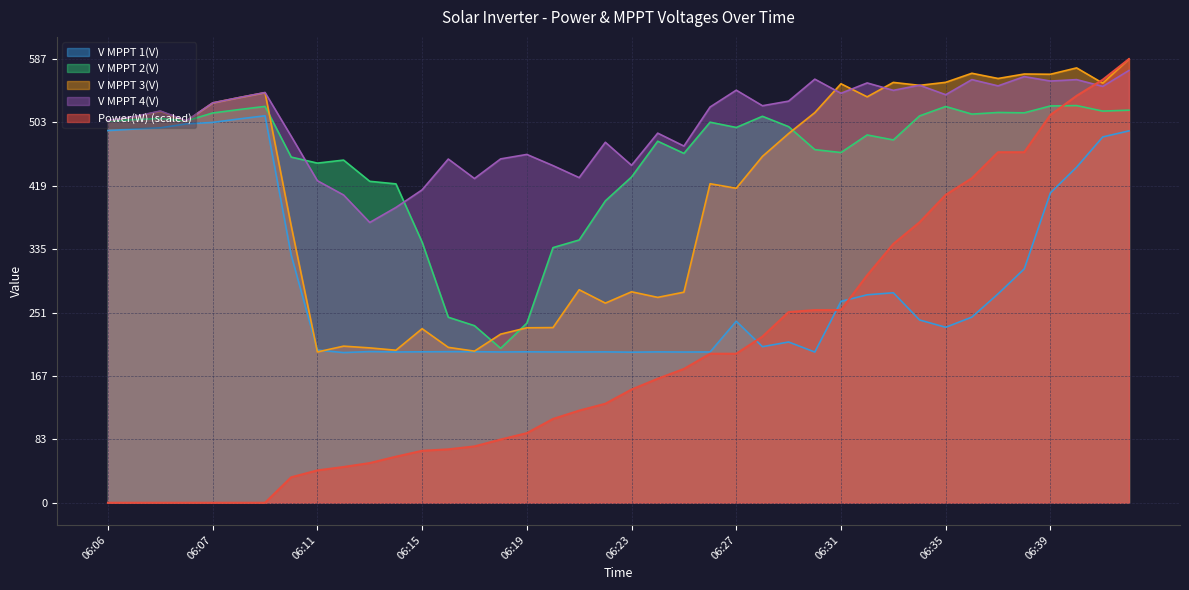

True or false: Power(W) has a value of 107.0 at 06:25.

False